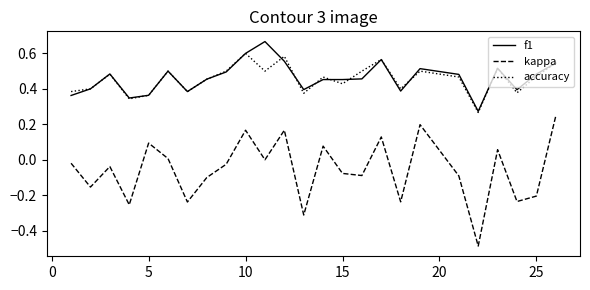

True or false: kappa and accuracy cross at least once.

False